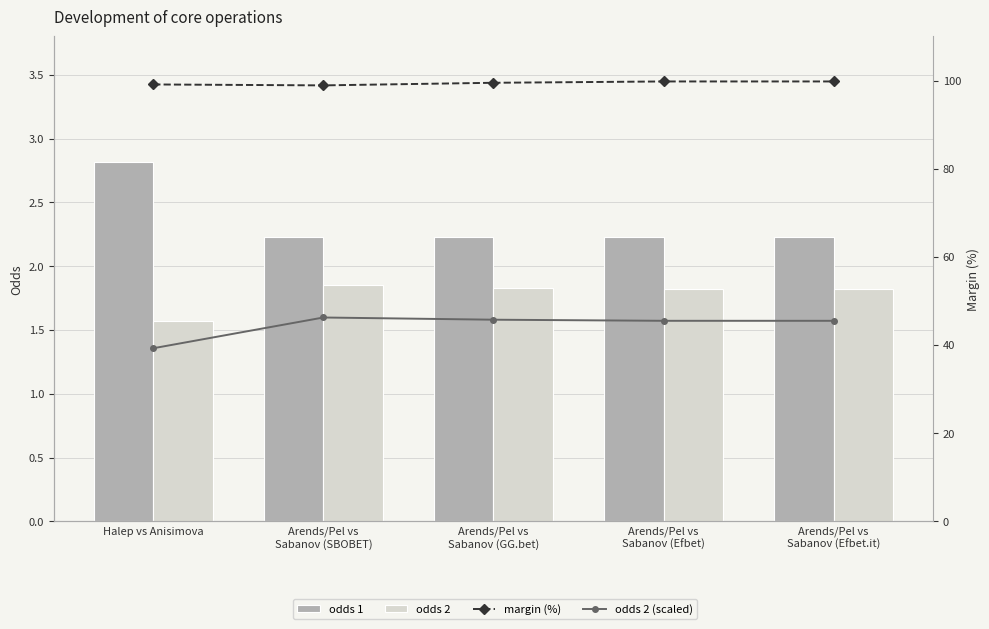

At which category does the chart reach its minimum across all series?

Halep vs Anisimova